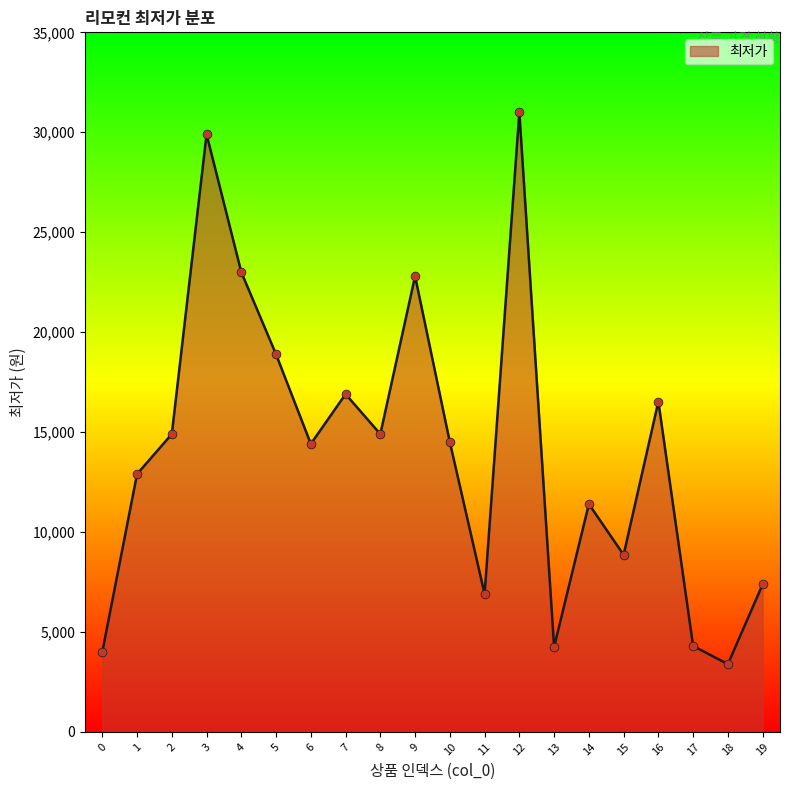

Approximately how many times larger is the value at 15 compared to 6?

0.6